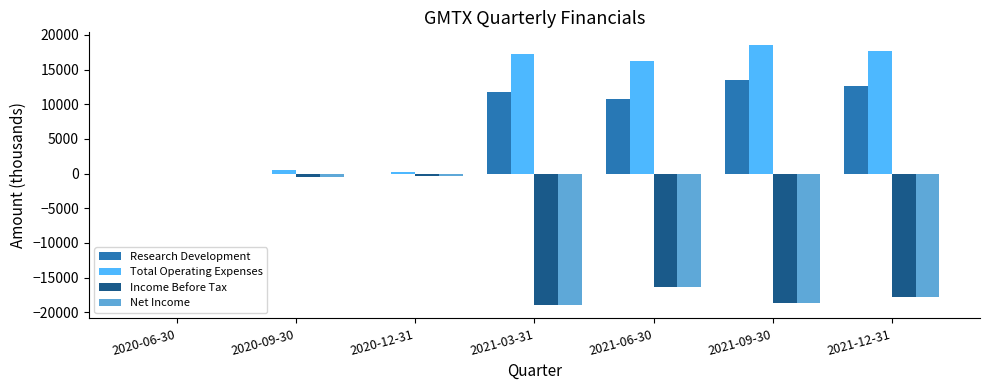

Which series has the largest total across all categories?

Total Operating Expenses